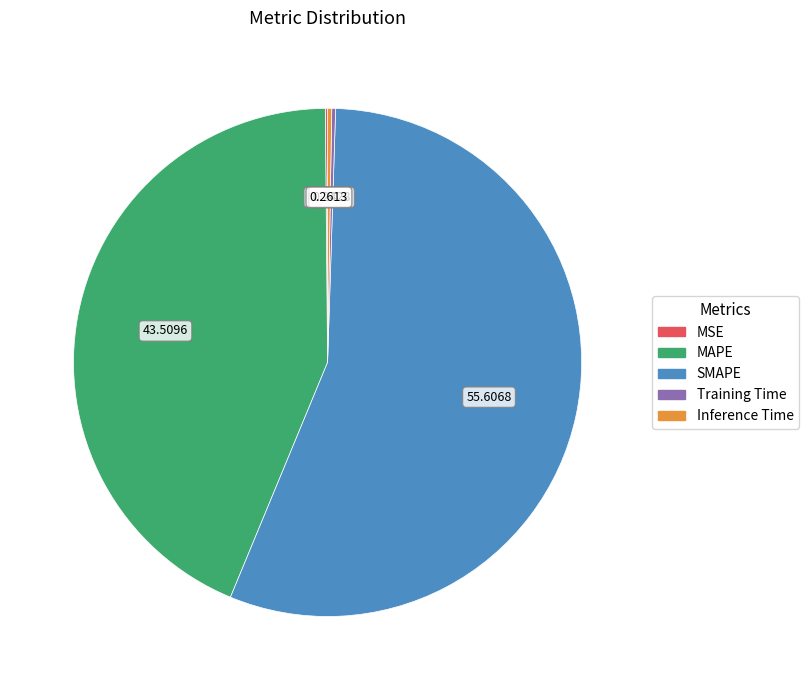

Which slice is the largest?

SMAPE